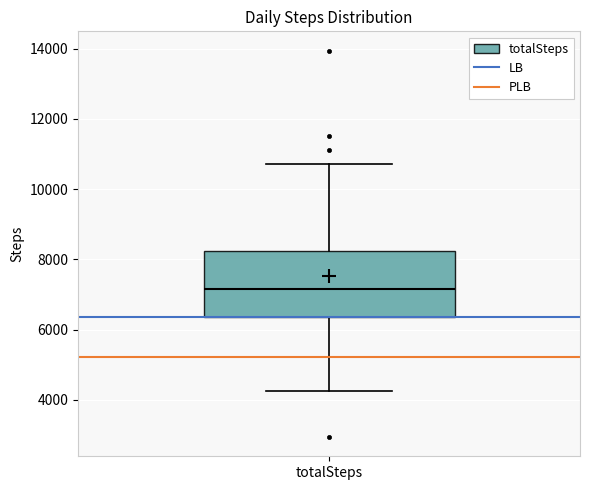

Where does the median line of the box for totalSteps sit on the y-axis? The values are not printed on the chart, so give them approximately, as read against the axis.

7200